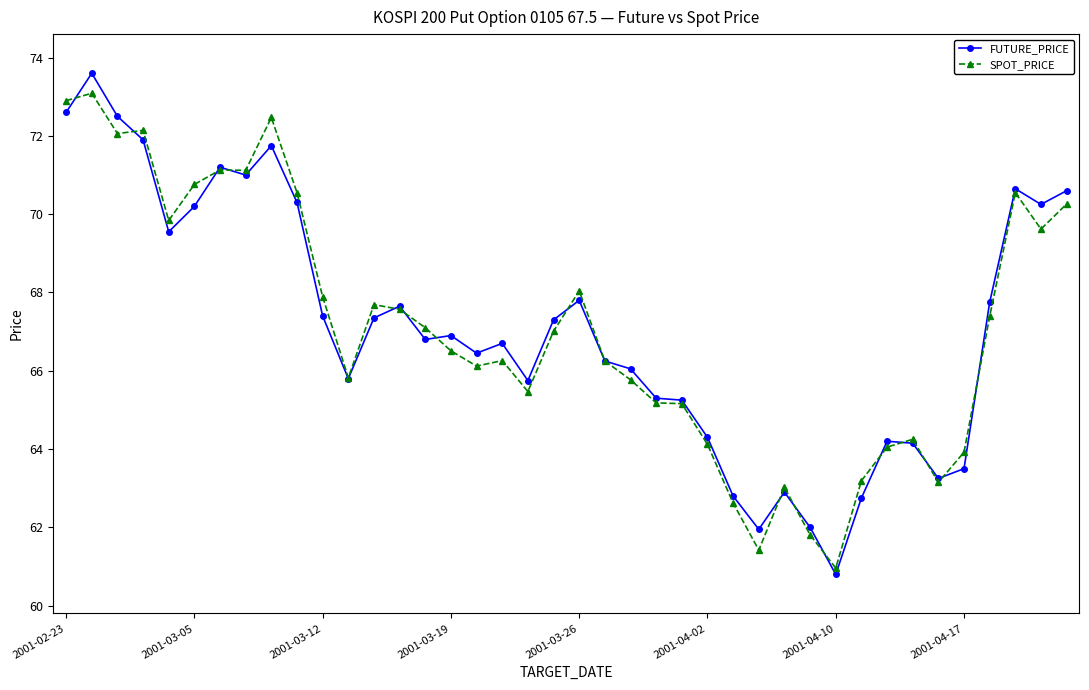

True or false: FUTURE_PRICE has more than 2 points higher than both neighbors.

True